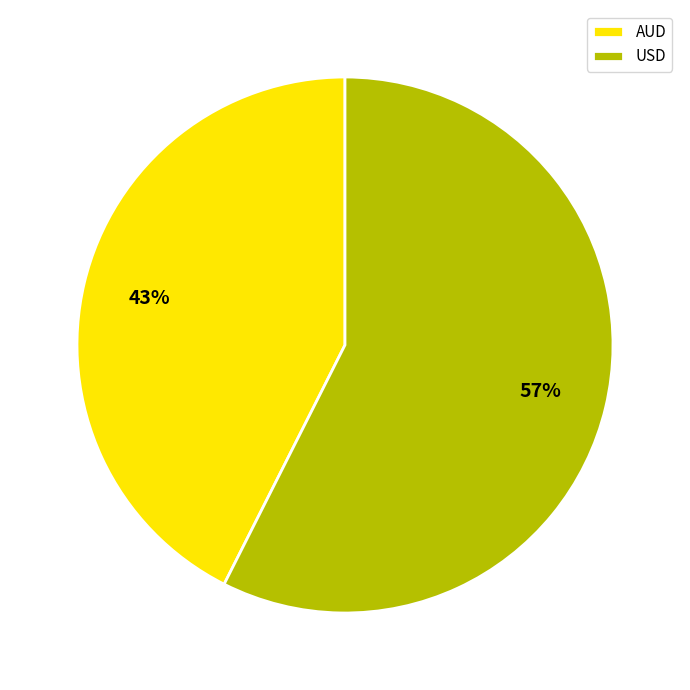

Which has a higher value, AUD or USD?

USD